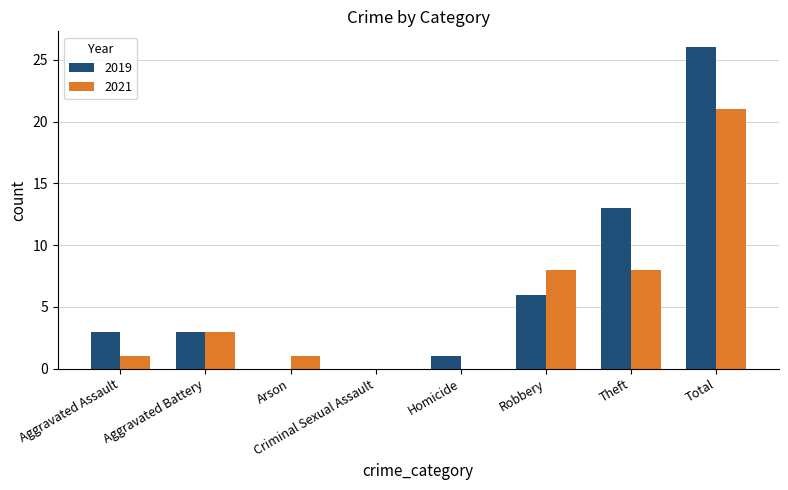

Reading left to right, transcribe all the data shown in this chart.

2019: 3	3	0	0	1	6	13	26
2021: 1	3	1	0	0	8	8	21